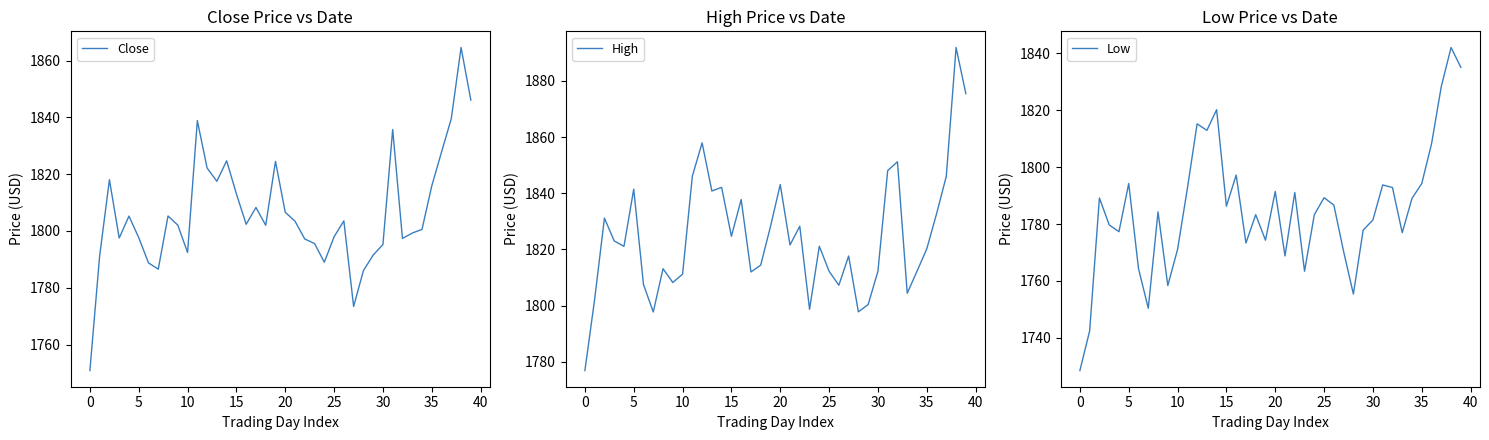

What is the sum of the High values at 35 and 40?

3628.4